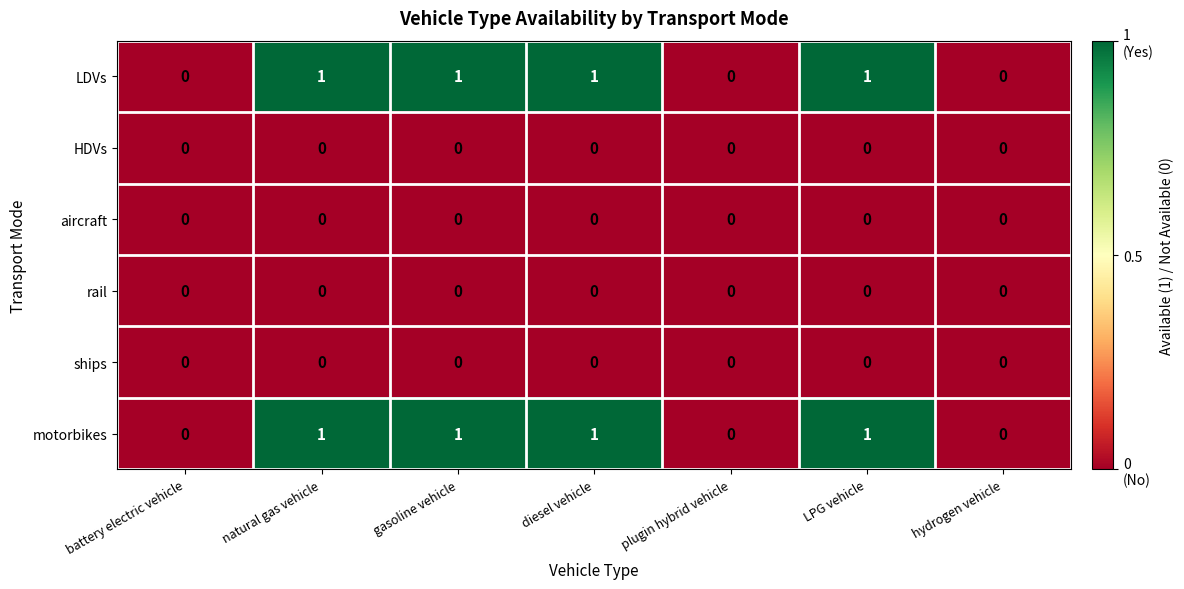

Count the number of categories in the chart.

7